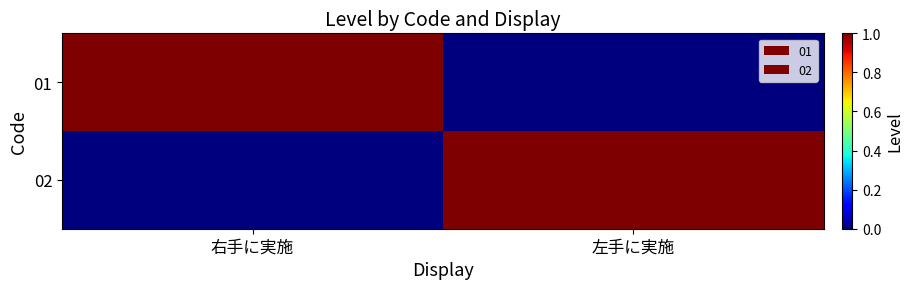

Reading right to left, transcribe all the data shown in this chart.

01: 左手に実施=0	右手に実施=1
02: 左手に実施=1	右手に実施=0